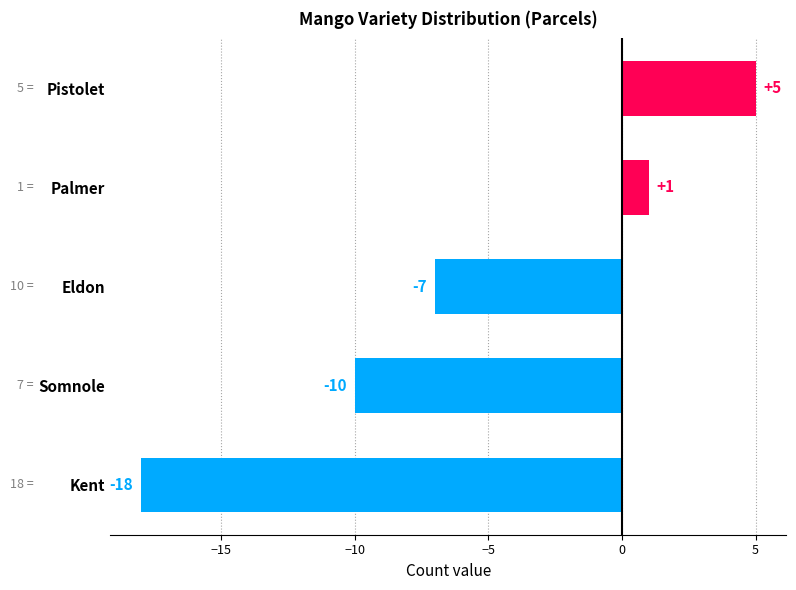

The chart shows a value of -10 at Somnole. True or false?

True